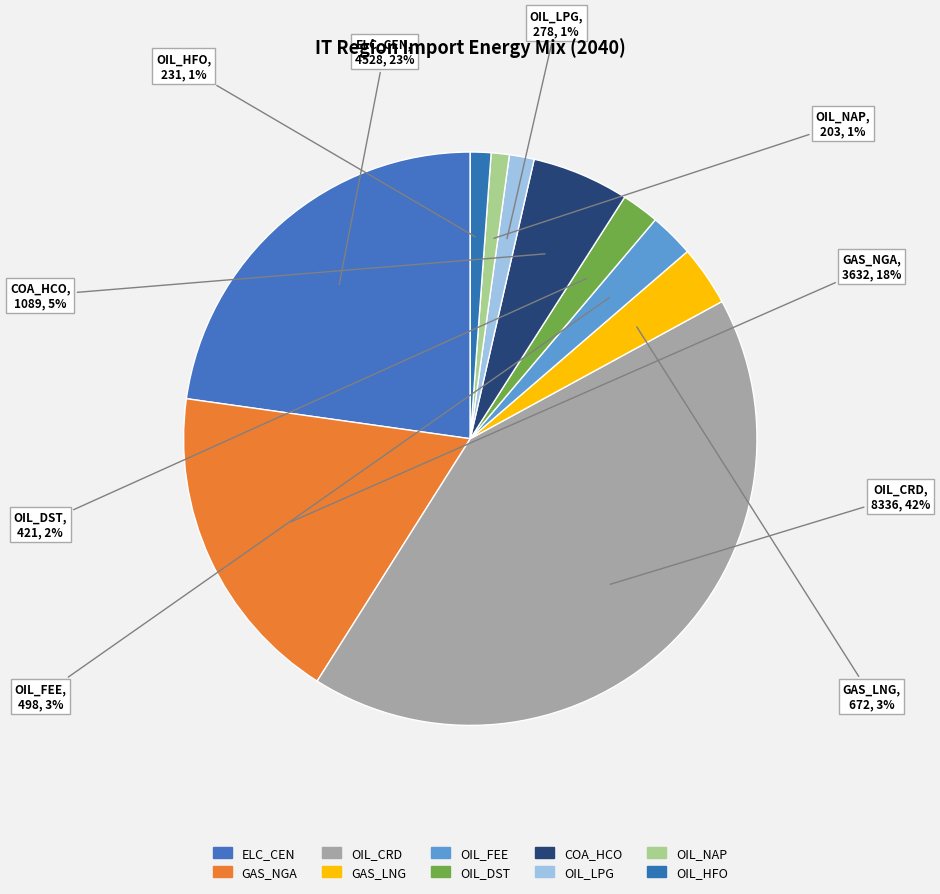

Count the number of slices in the pie.

10